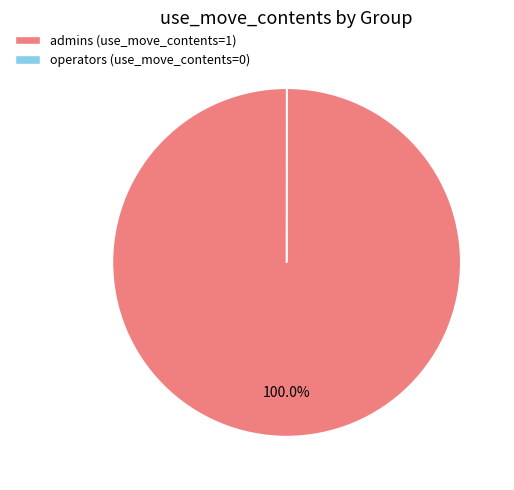

Which slice is the largest?

admins (use_move_contents=1)